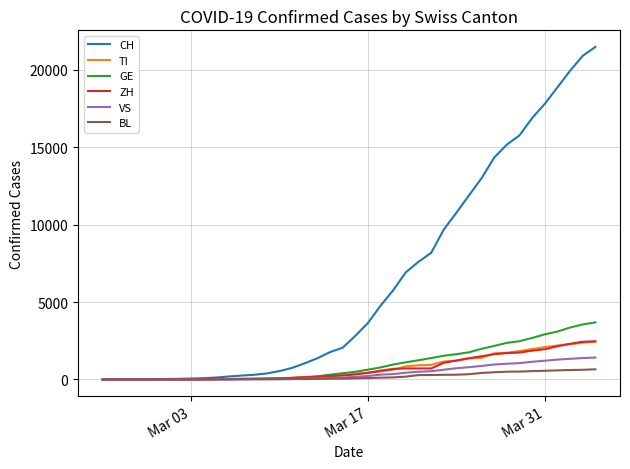

What is the highest value of the BL series?

656